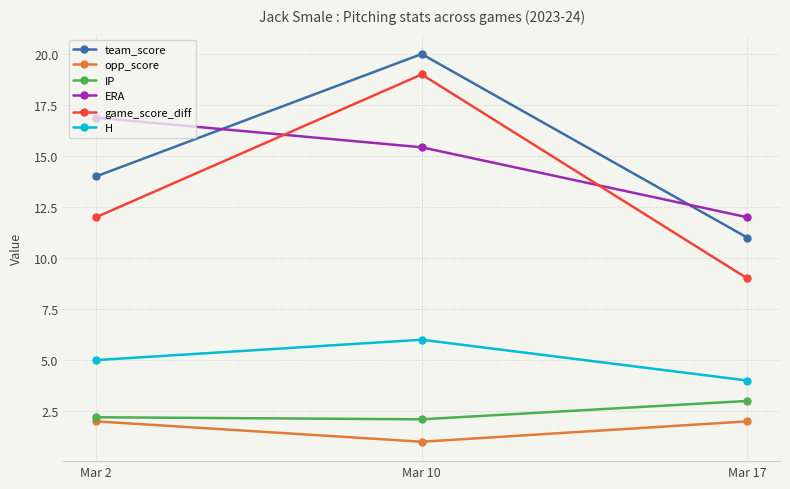

Reading right to left, extract all data points from this chart.

team_score: Mar 17=11.0	Mar 10=20.0	Mar 2=14.0
opp_score: Mar 17=2.0	Mar 10=1.0	Mar 2=2.0
IP: Mar 17=3.0	Mar 10=2.1	Mar 2=2.2
ERA: Mar 17=12.0	Mar 10=15.4	Mar 2=16.9
game_score_diff: Mar 17=9.0	Mar 10=19.0	Mar 2=12.0
H: Mar 17=4.0	Mar 10=6.0	Mar 2=5.0